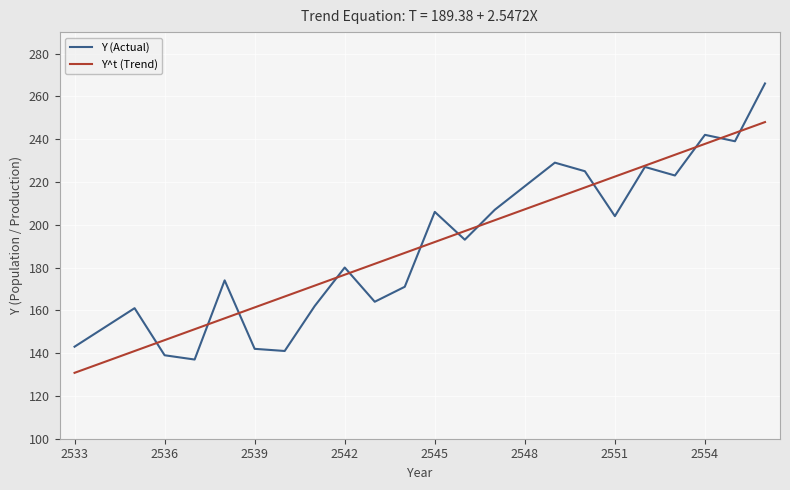

Does the chart display data point markers on the line(s)?

No